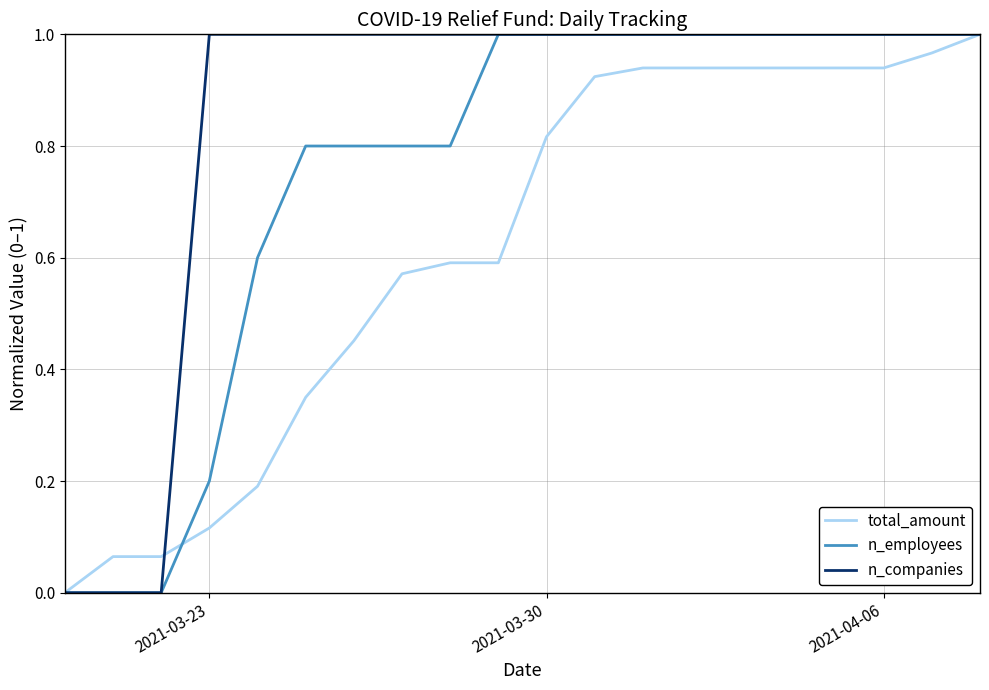

Which series has the largest total across all categories?

n_companies